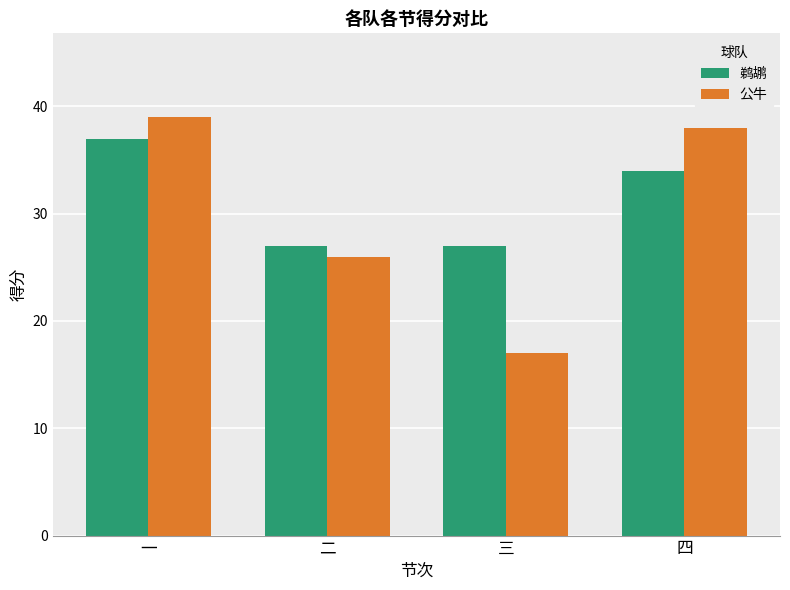

Where does the 鹈鹕 series first go above 34?

一